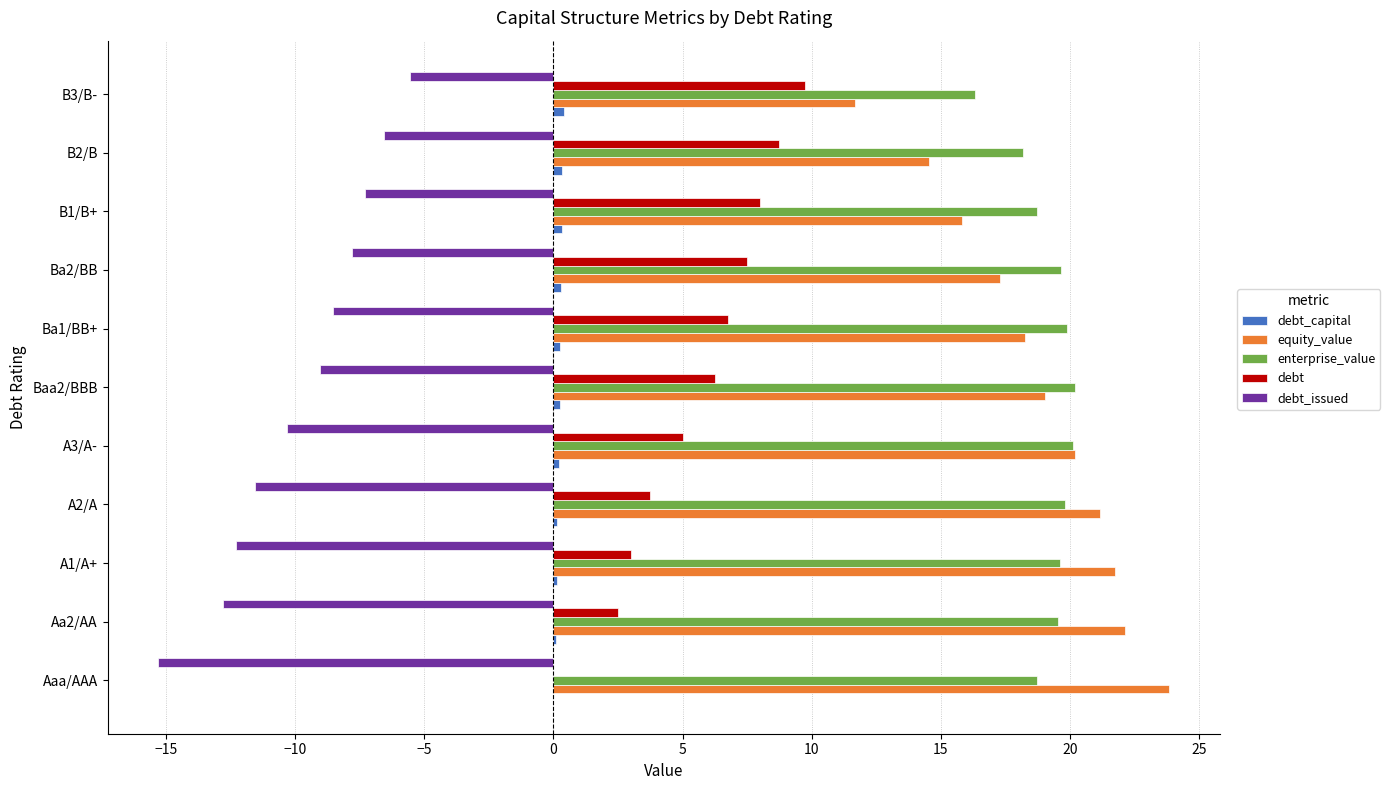

The enterprise_value series shows 19.5 at Aa2/AA. True or false?

True